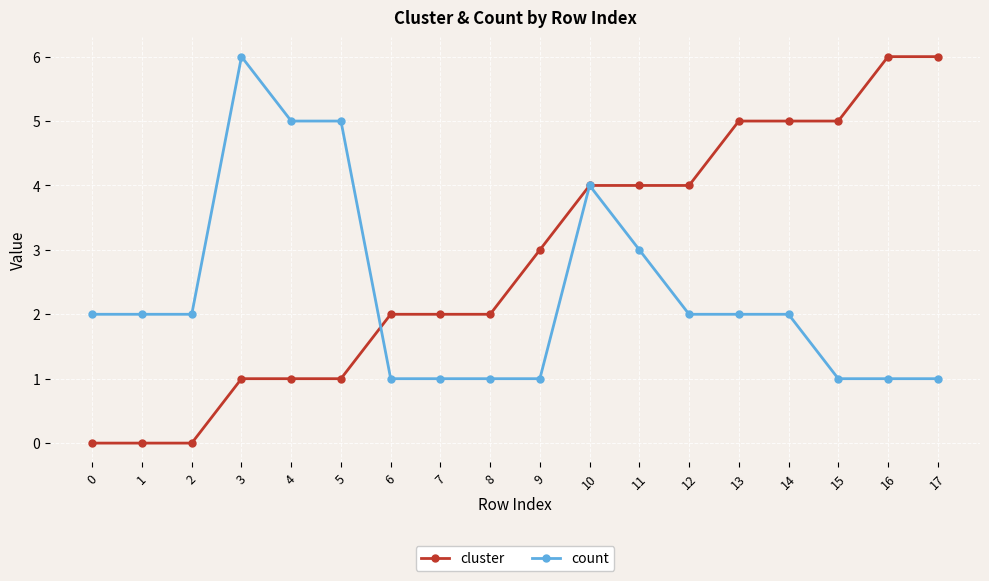

What is the value of the cluster point at the 8th from the left?

2